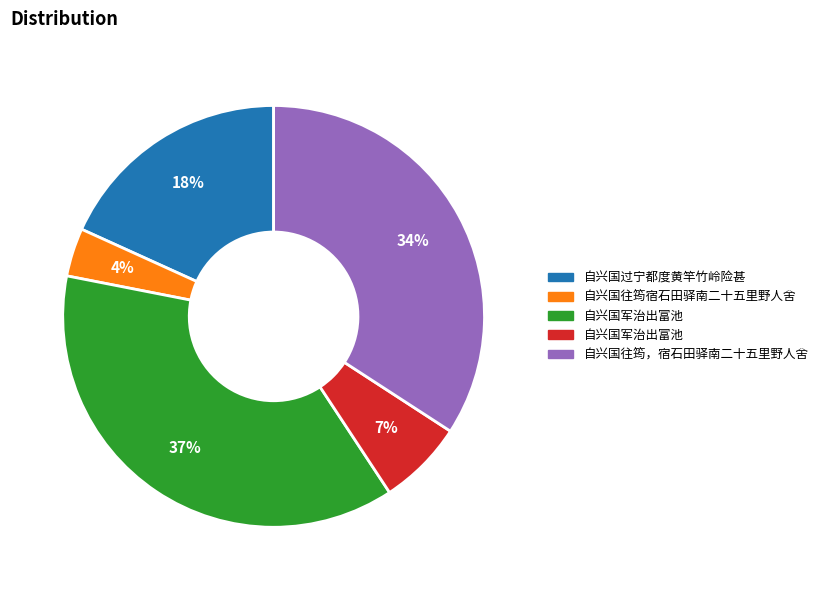

Count the number of slices in the pie.

5